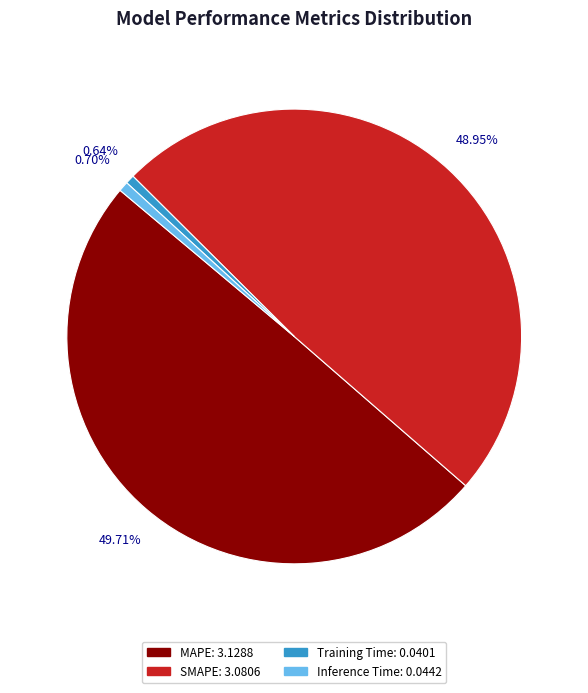

Combined, what portion of the pie is SMAPE and Inference Time?

49.7%